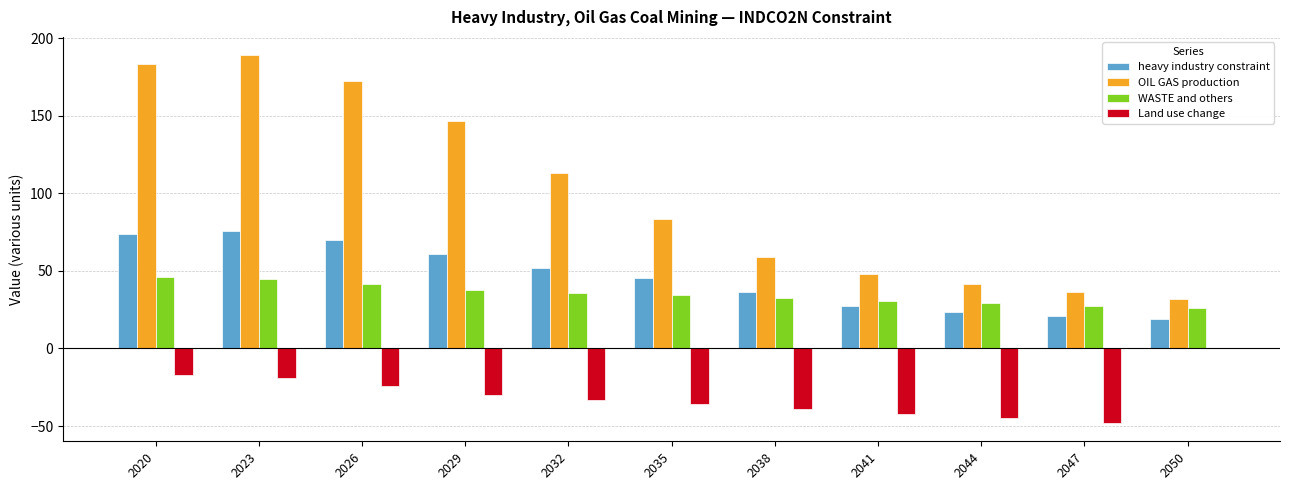

What is the average value of the heavy industry constraint series?

45.8